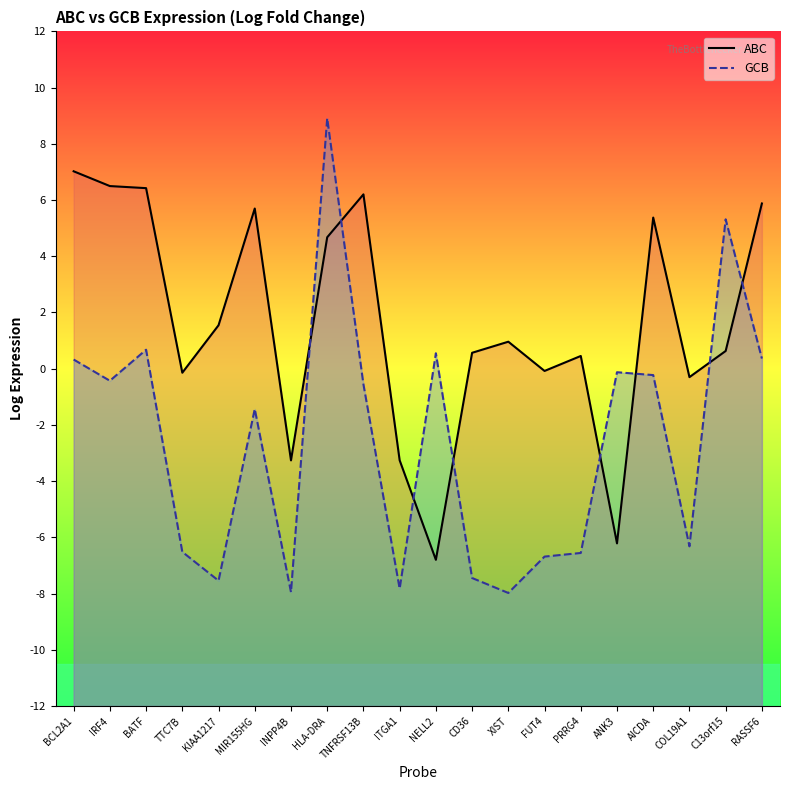

How many values in GCB are above zero?

6